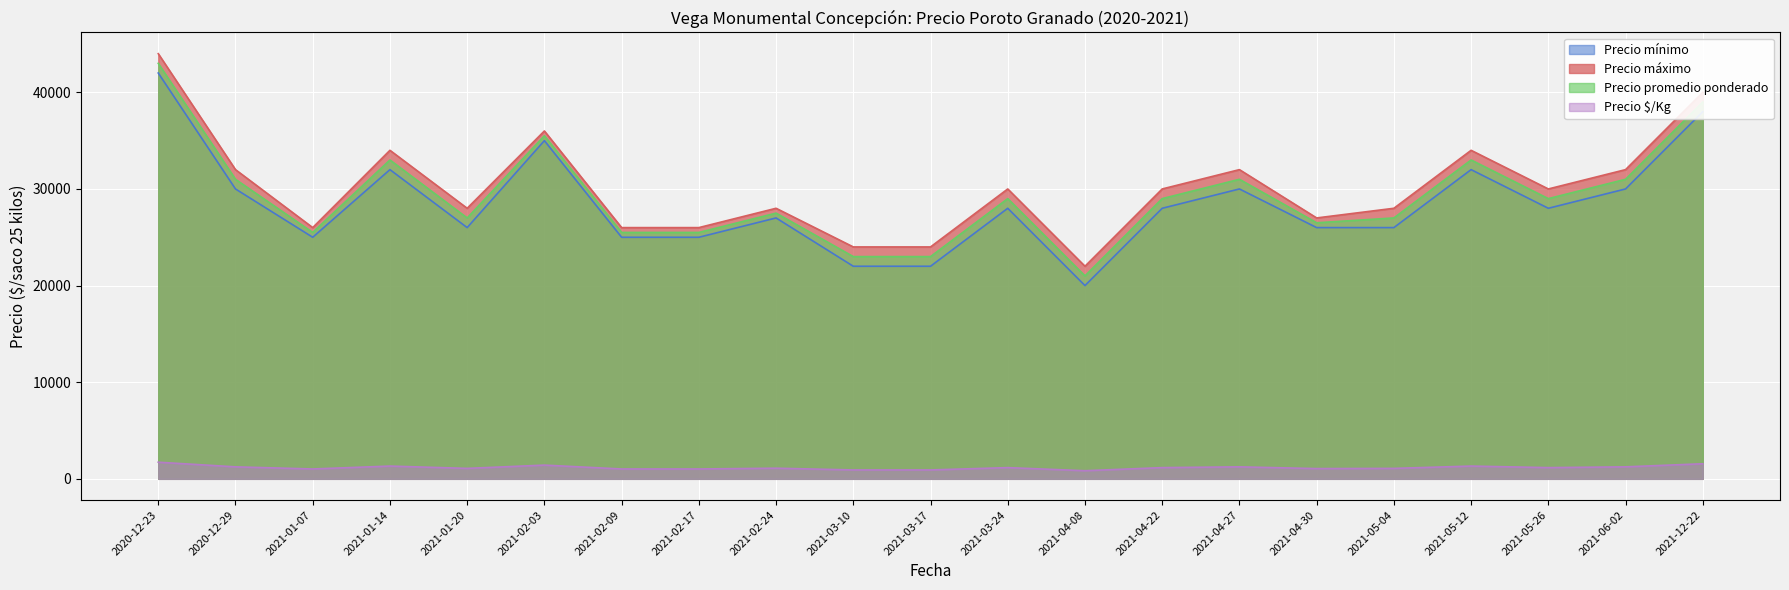

The value of Precio mínimo at 2021-02-09 is 25000. True or false?

True